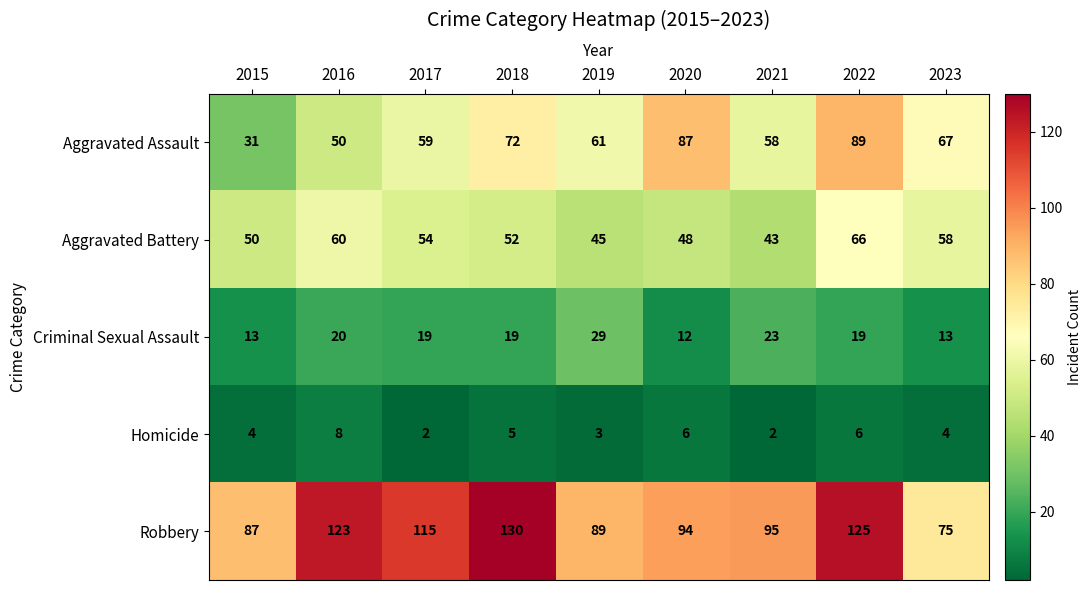

Which series has the widest spread of values?

Aggravated Assault